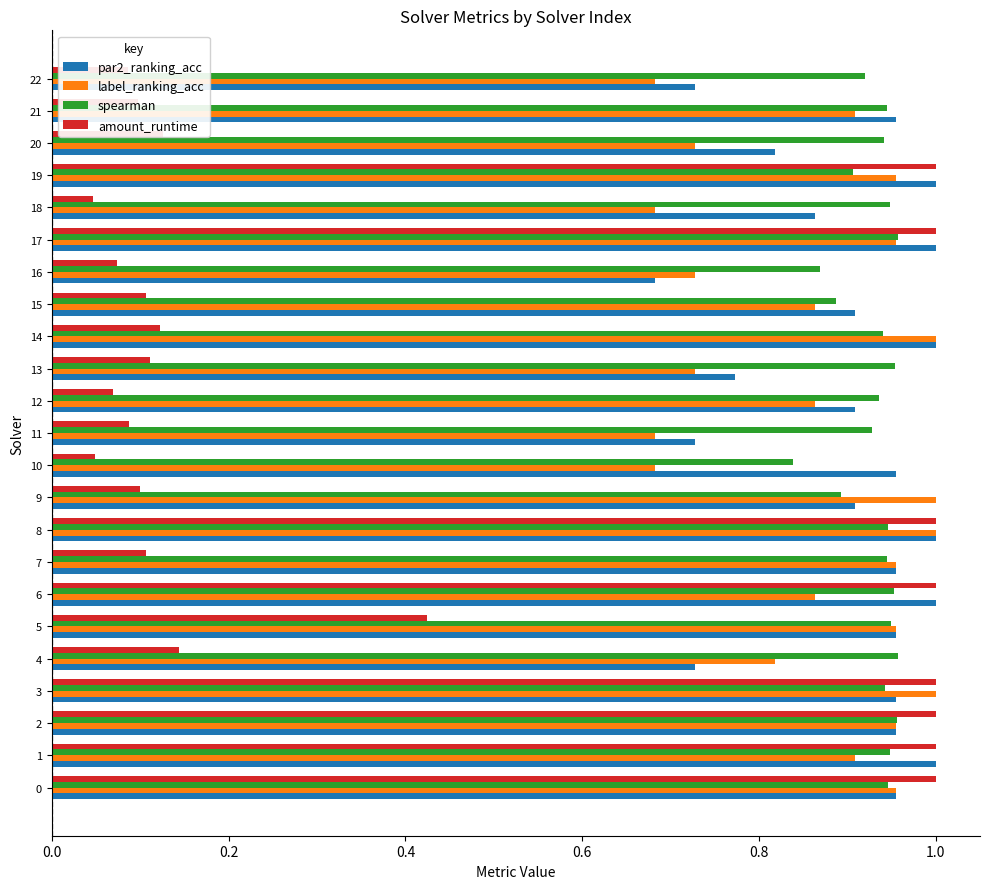

What is the sum of the spearman values at 21 and 20?

1.9